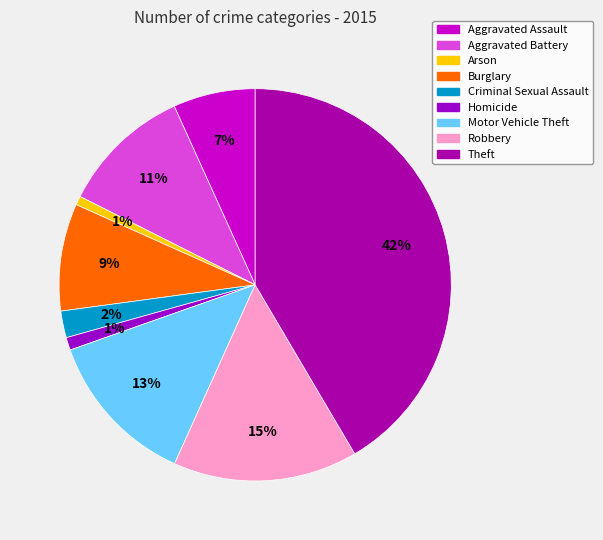

Is Aggravated Battery the majority of the pie?

No